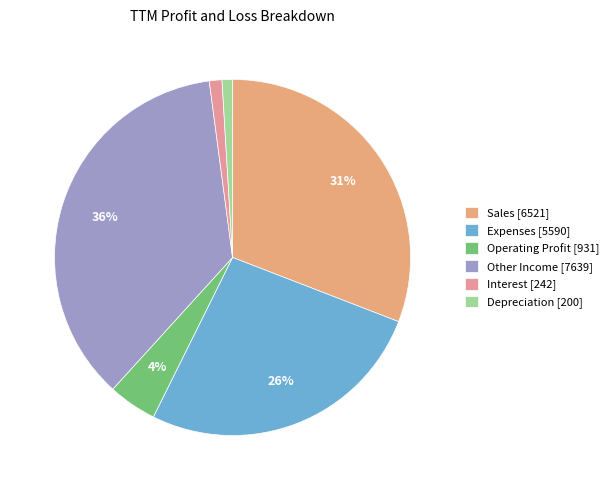

To the nearest percent, what is the average slice percentage?

17%